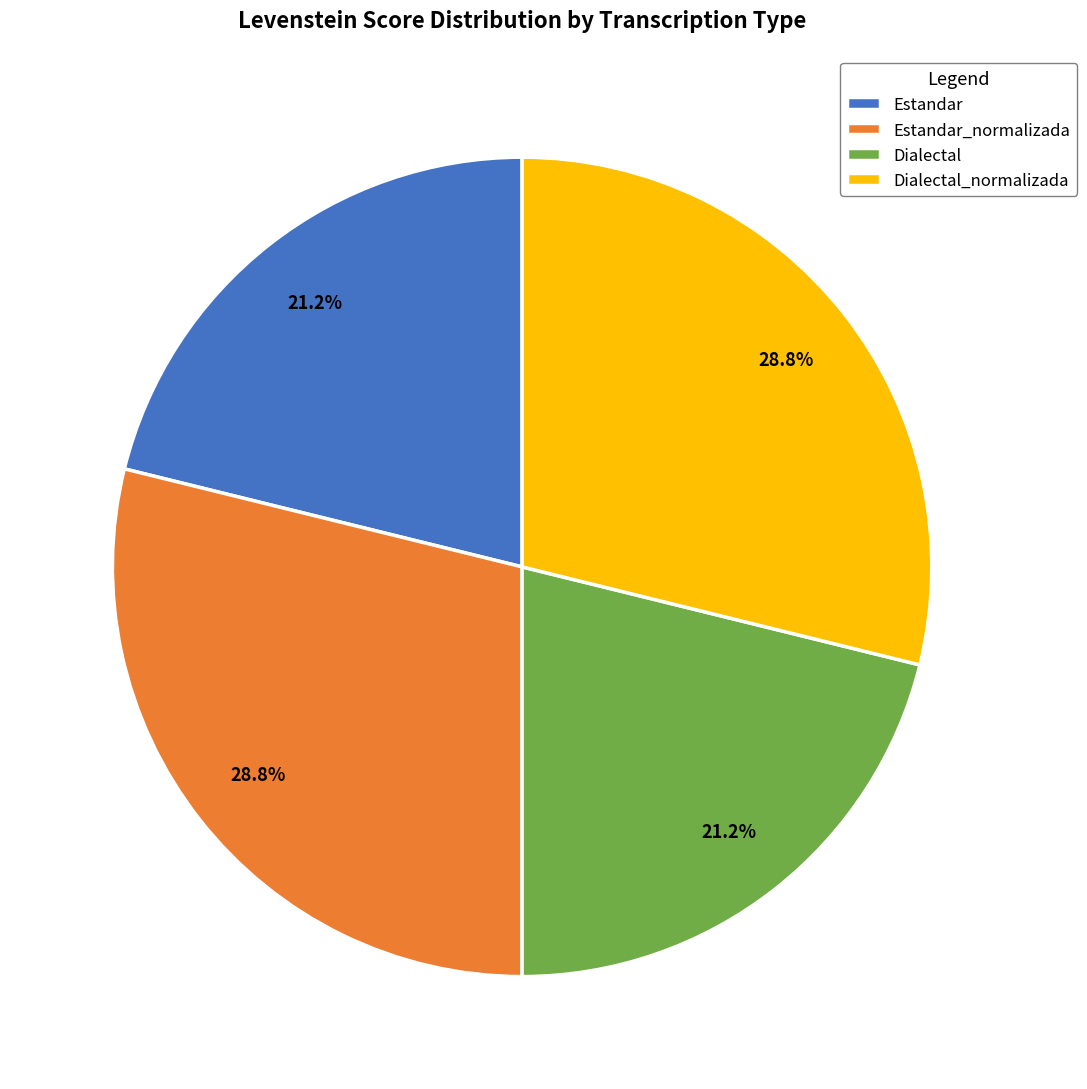

Between Dialectal_normalizada and Dialectal, which is larger?

Dialectal_normalizada